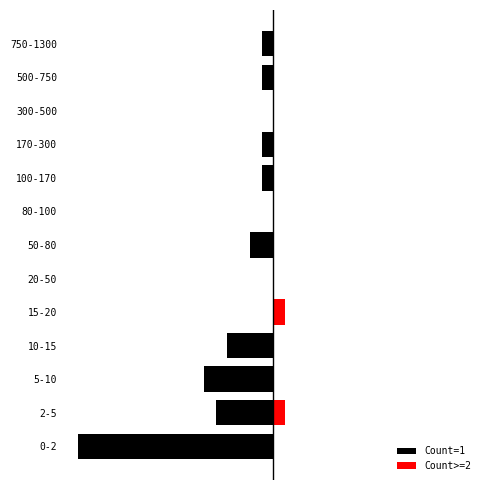

True or false: Count>=2 has a value of 0 at 15-20.

False